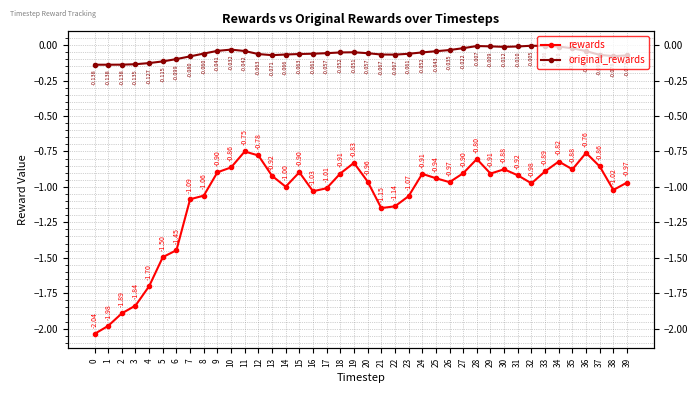

True or false: original_rewards and rewards cross at least once.

False